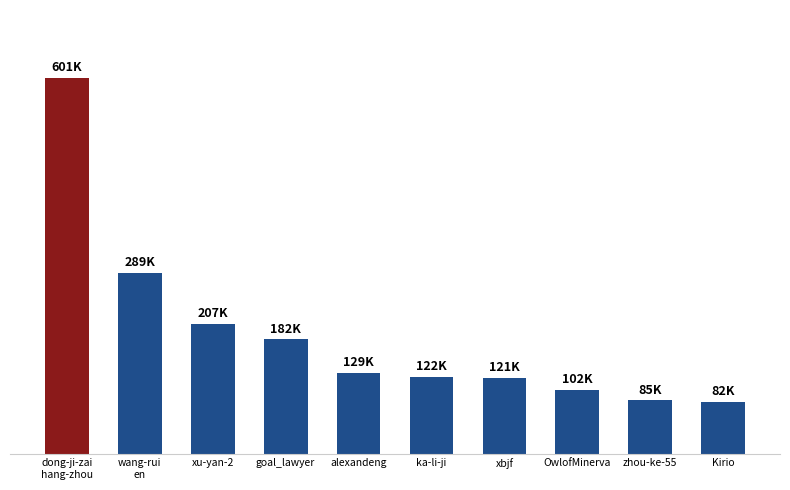

Are the bars horizontal?

No